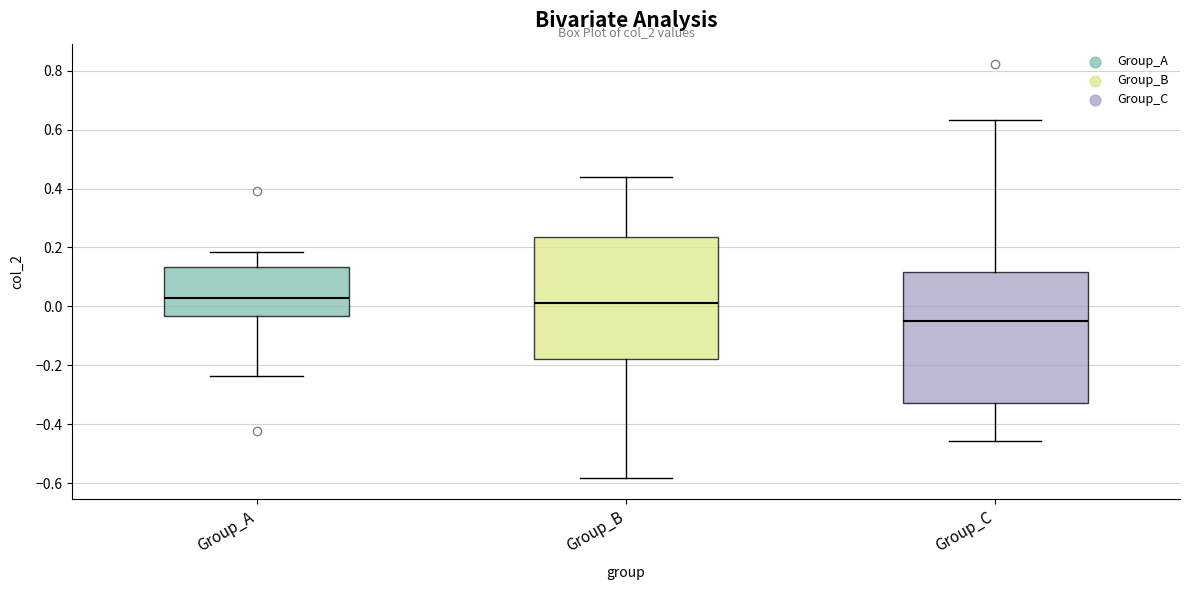

Reading left to right, transcribe this box plot: for each box, give where its median line is, the range the box spans, and where its two whiskers end, as read against the y-axis. The values are not printed on the chart, so give them approximately, as read against the axis.

Group_A: median 0.02, box -0.04 to 0.14, whiskers -0.24 to 0.18
Group_B: median 0.00, box -0.18 to 0.24, whiskers -0.58 to 0.44
Group_C: median -0.06, box -0.32 to 0.12, whiskers -0.46 to 0.64